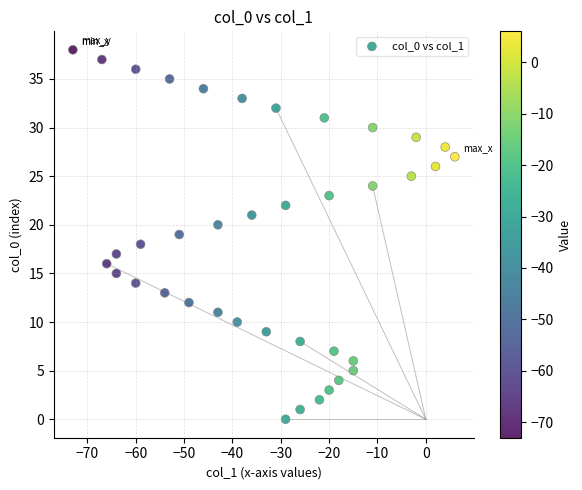

What is the range of Y values (max minus min)?

38